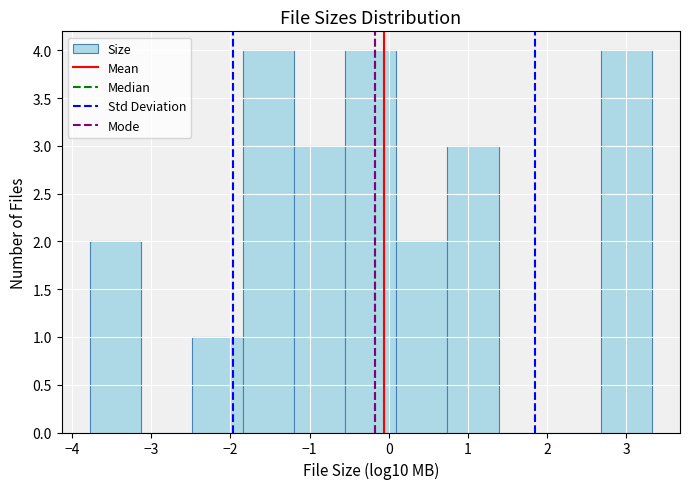

Reading left to right, transcribe this chart: for each bar, give the range it covers on the x-axis and its height. Neither the bar edges nor the heights are printed on the chart, so give them approximately, as read against the axes.

-3.8 to -3.1: 2
-3.1 to -2.5: 0
-2.5 to -1.8: 1
-1.8 to -1.2: 4
-1.2 to -0.6: 3
-0.6 to 0.1: 4
0.1 to 0.7: 2
0.7 to 1.4: 3
1.4 to 2.0: 0
2.0 to 2.7: 0
2.7 to 3.3: 4